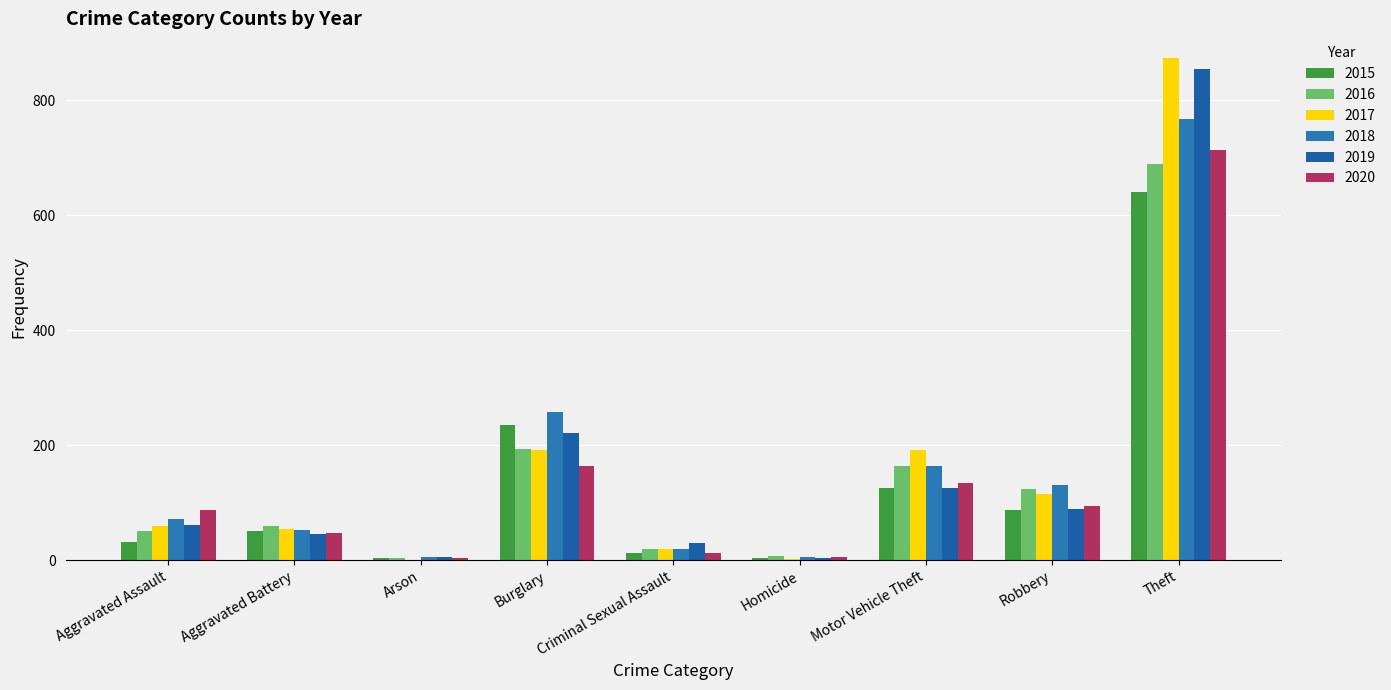

Reading left to right, what are all the values shown in this chart?

2015: Aggravated Assault=31	Aggravated Battery=50	Arson=3	Burglary=236	Criminal Sexual Assault=13	Homicide=4	Motor Vehicle Theft=125	Robbery=87	Theft=641
2016: Aggravated Assault=50	Aggravated Battery=60	Arson=3	Burglary=194	Criminal Sexual Assault=20	Homicide=8	Motor Vehicle Theft=163	Robbery=123	Theft=689
2017: Aggravated Assault=59	Aggravated Battery=54	Arson=1	Burglary=192	Criminal Sexual Assault=19	Homicide=2	Motor Vehicle Theft=191	Robbery=115	Theft=873
2018: Aggravated Assault=72	Aggravated Battery=52	Arson=6	Burglary=257	Criminal Sexual Assault=20	Homicide=5	Motor Vehicle Theft=164	Robbery=130	Theft=767
2019: Aggravated Assault=61	Aggravated Battery=45	Arson=5	Burglary=221	Criminal Sexual Assault=29	Homicide=3	Motor Vehicle Theft=125	Robbery=89	Theft=855
2020: Aggravated Assault=87	Aggravated Battery=48	Arson=4	Burglary=163	Criminal Sexual Assault=12	Homicide=6	Motor Vehicle Theft=134	Robbery=94	Theft=713